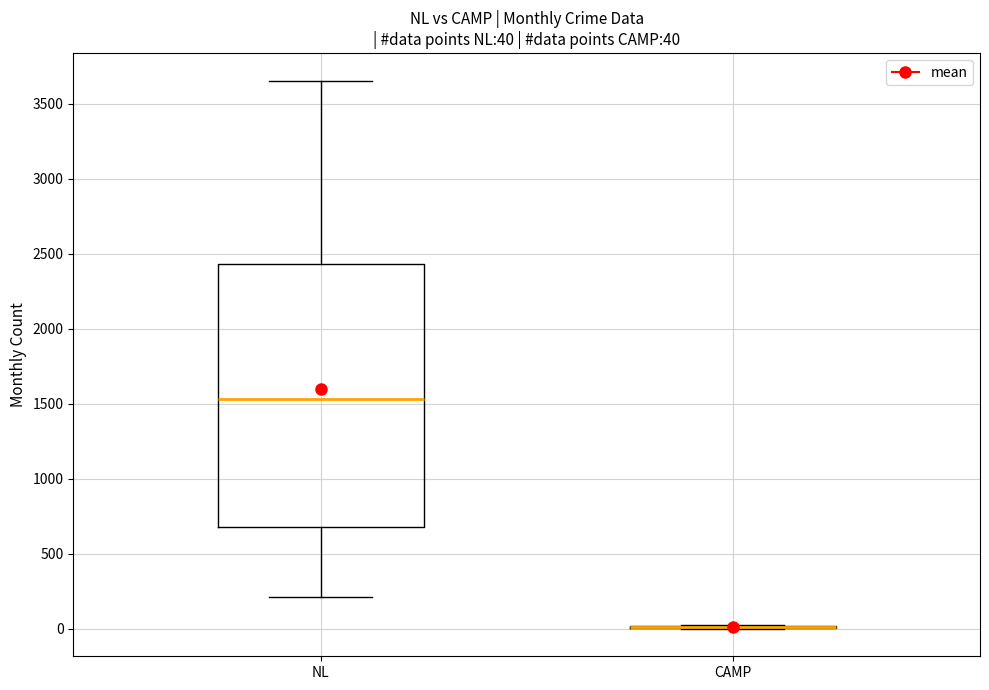

Comparing the boxes themselves (not the whiskers), which one is the tallest?

NL